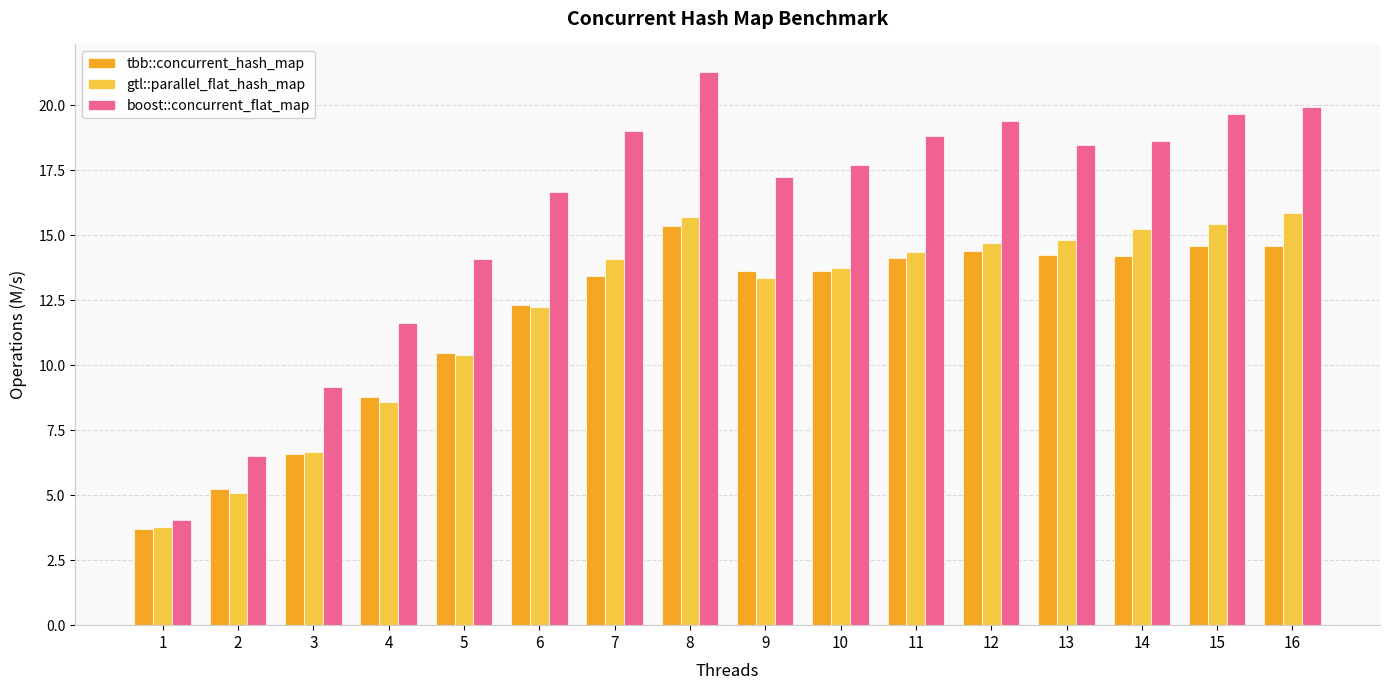

How many distinct data groups are displayed?

3